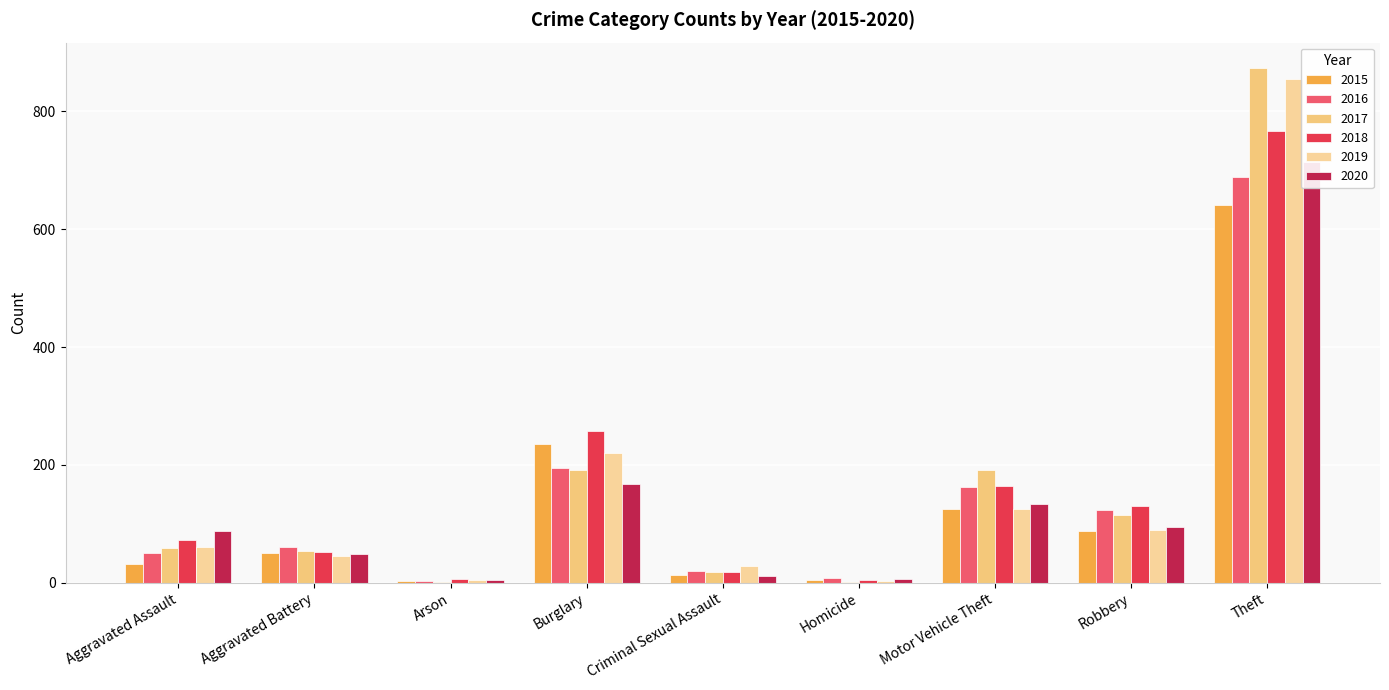

The value of 2016 at Aggravated Assault is 33. True or false?

False